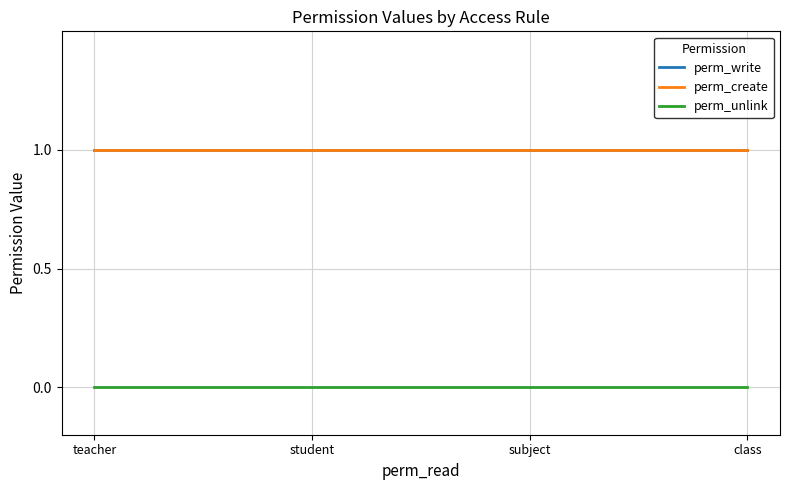

Does the chart display data point markers on the line(s)?

No